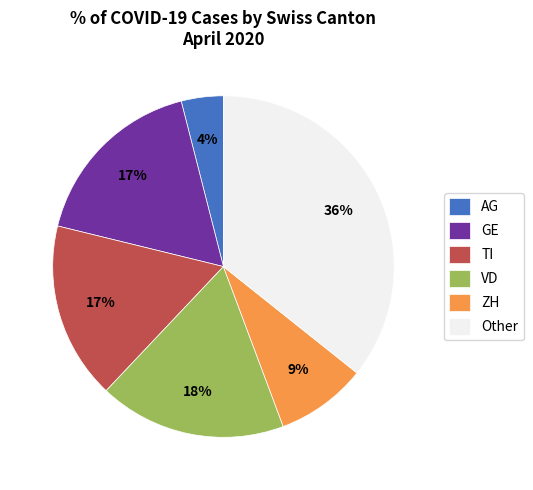

To the nearest percent, what is the average slice percentage?

17%